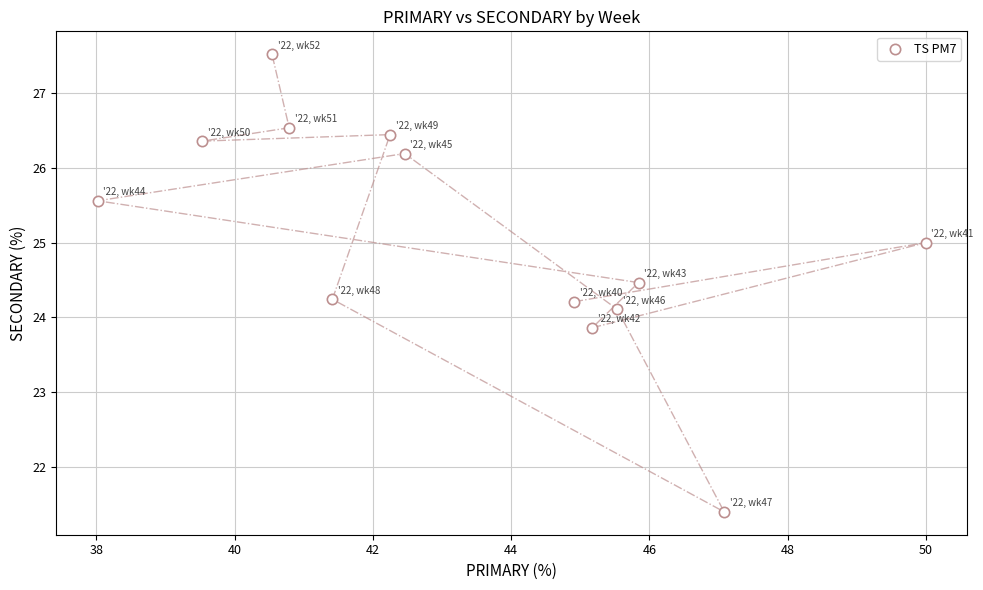

What is the range of X values (max minus min)?

12.0